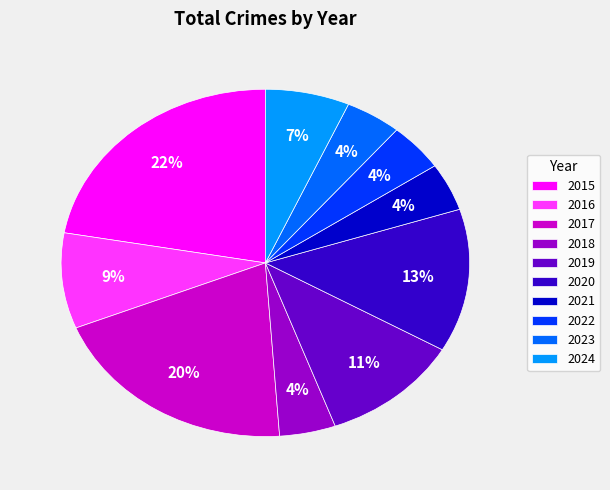

Do 2019 and 2021 together represent more than half of the pie?

No